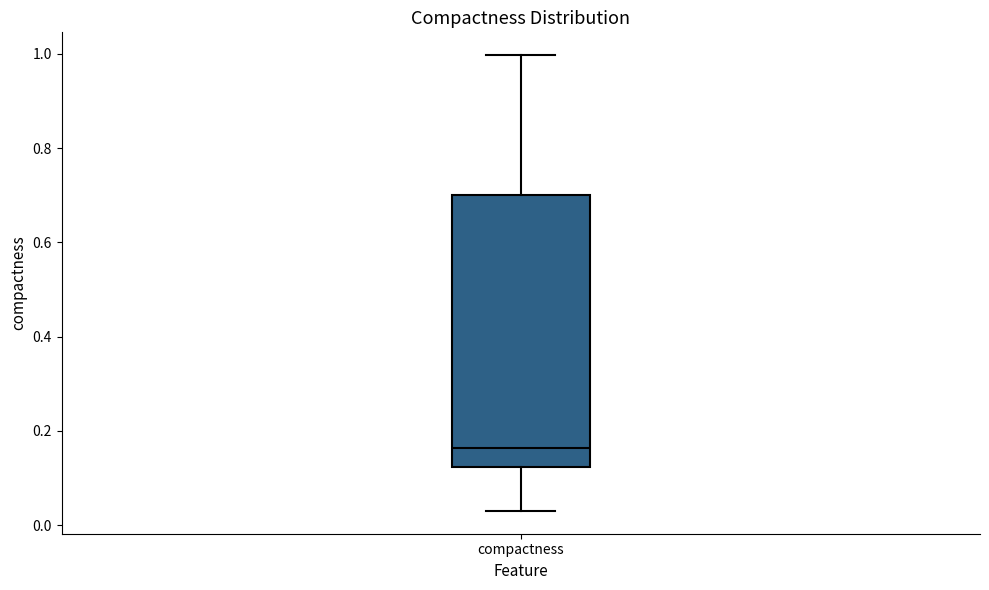

Transcribe this box plot: give where the median line is, the range the box spans, and where the two whiskers end, as read against the y-axis. The values are not printed on the chart, so give them approximately, as read against the axis.

median 0.16, box 0.12 to 0.70, whiskers 0.04 to 1.00